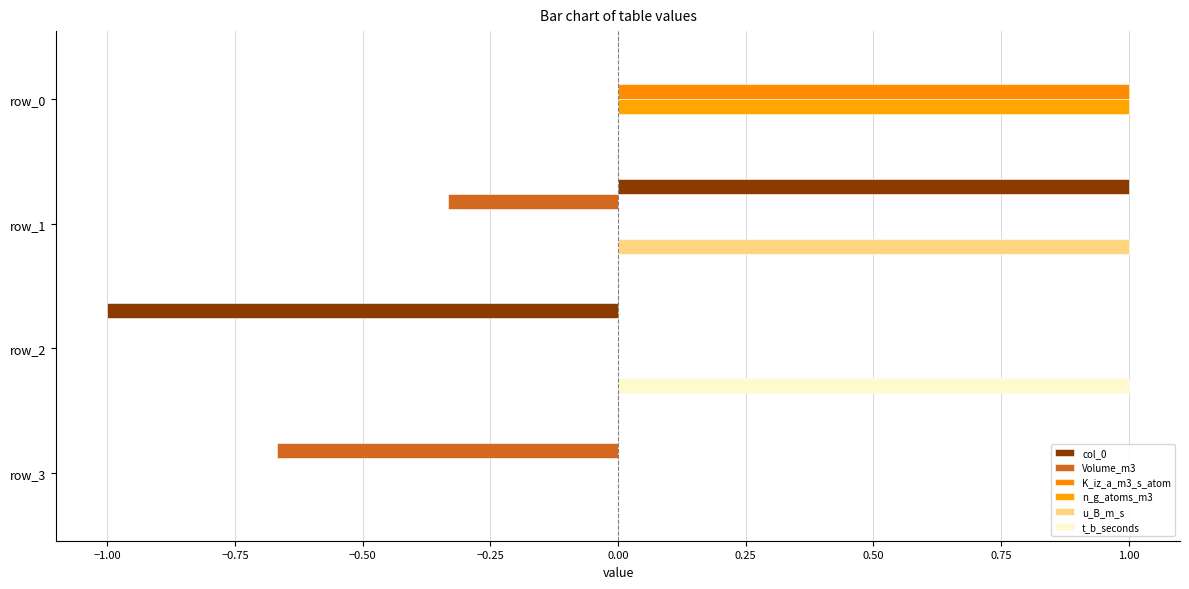

How many distinct data groups are displayed?

6